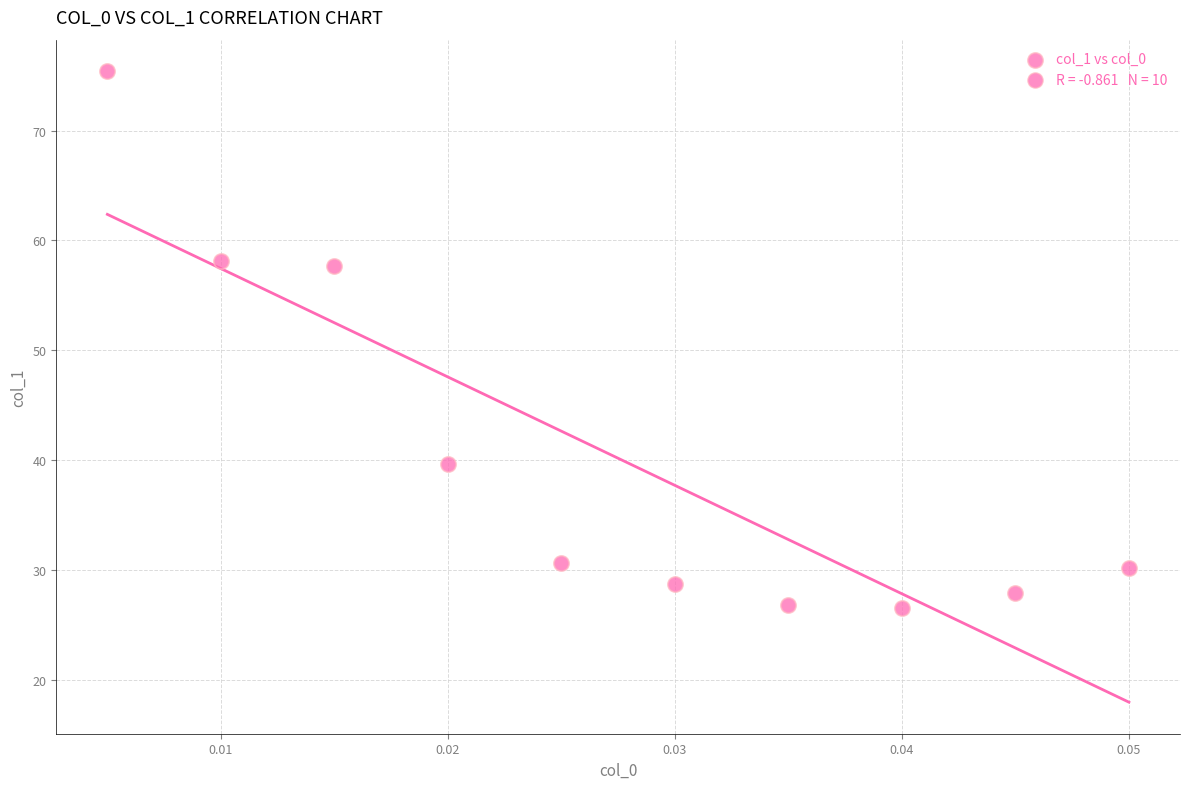

Count the number of points in this scatter plot.

10